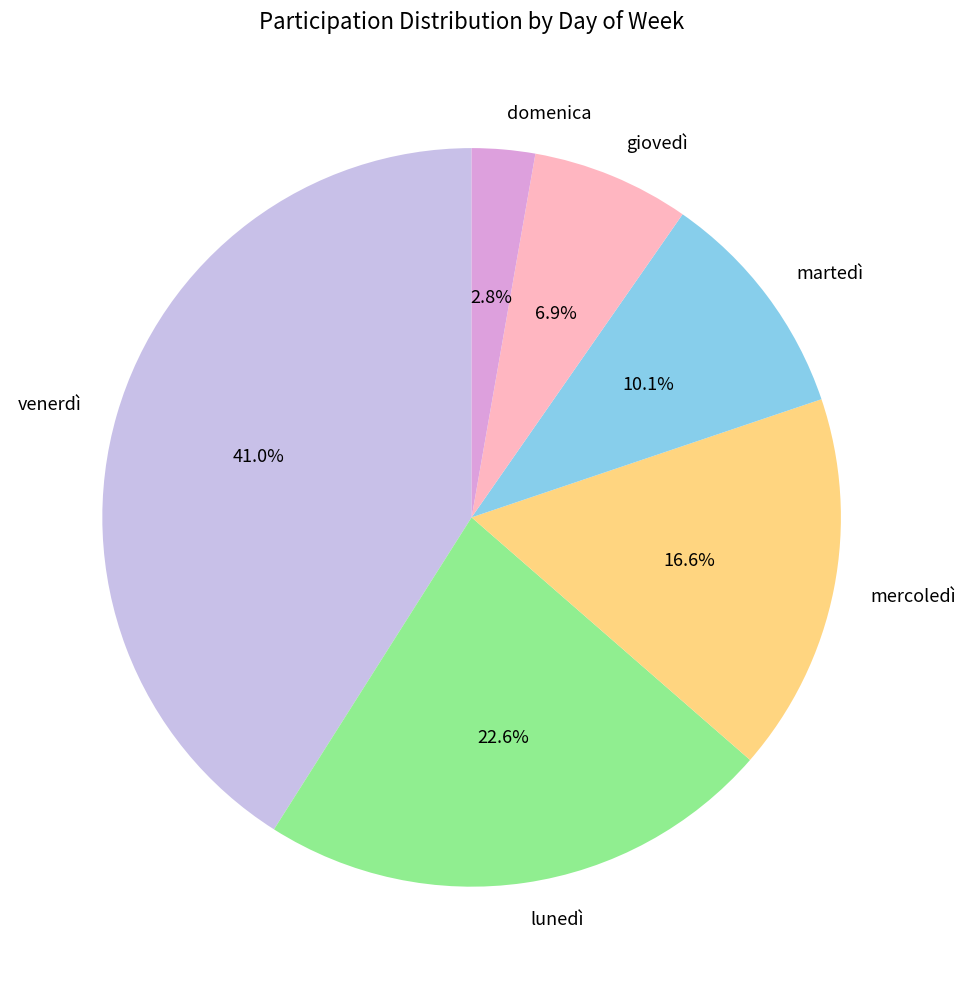

Is it true that giovedì is 7% of the pie?

True